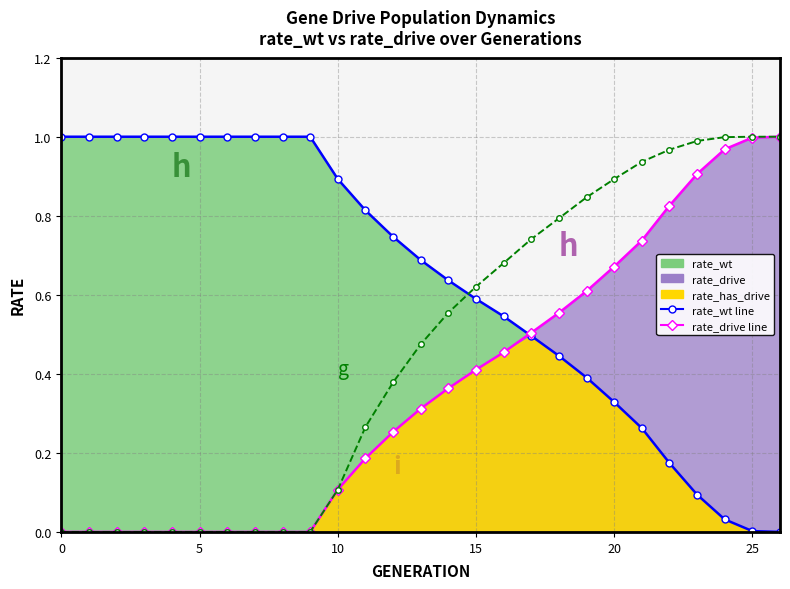

The rate_wt line series shows 0.2 at 16. True or false?

False